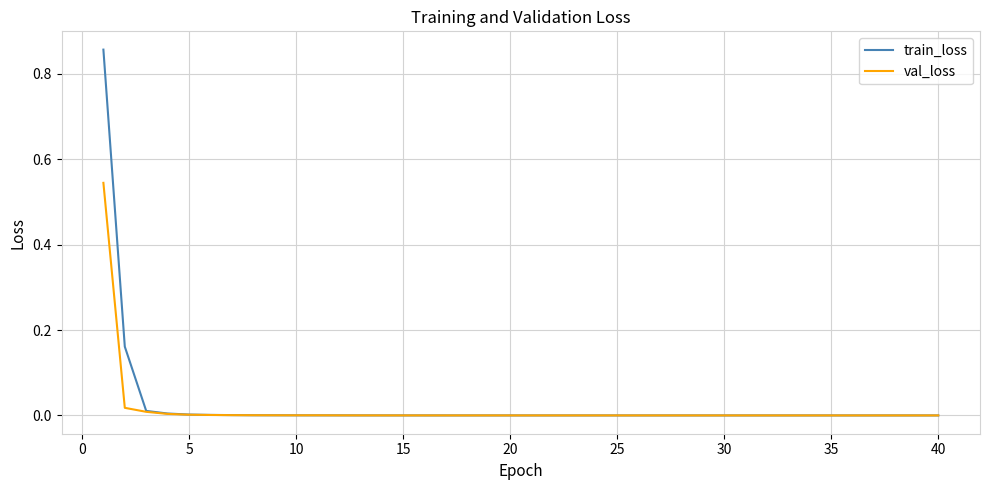

Which series has the widest spread of values?

train_loss